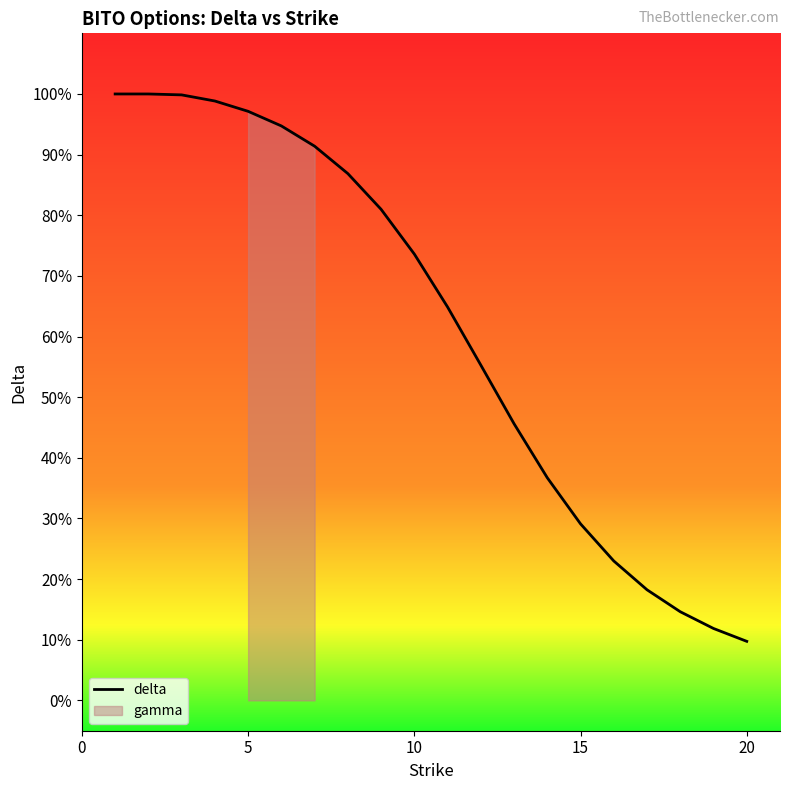

Is it true that the value at 5 is 1.0?

True